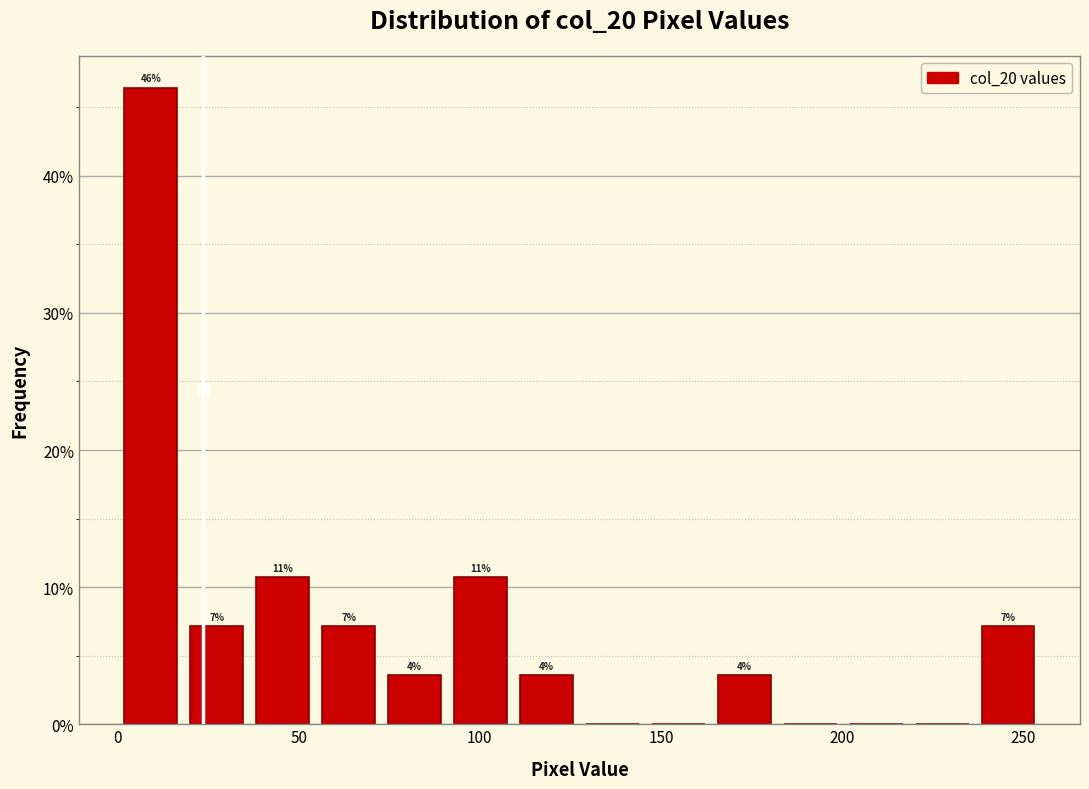

Read against the x-axis, roughly where is the centre of the tallest bar?

10